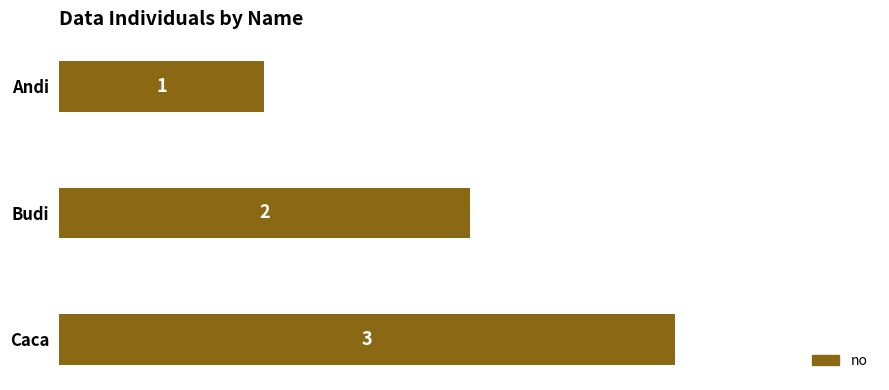

What is the smallest value displayed?

1